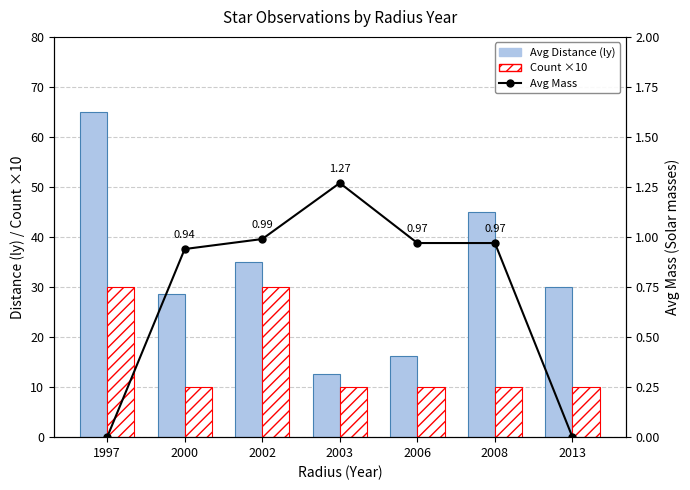

Reading left to right, list all the values displayed in this chart.

Avg Distance: 65.0	28.6	35.0	12.6	16.2	45.0	30.0
Count ×10: 30.0	10.0	30.0	10.0	10.0	10.0	10.0
Avg Mass: 0.0	0.9	1.0	1.3	1.0	1.0	0.0